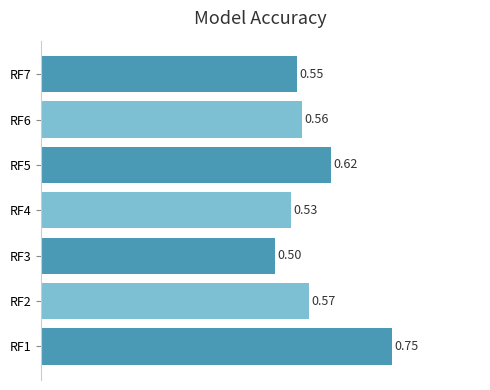

Rank the categories by value from highest to lowest.

RF1, RF5, RF2, RF6, RF7, RF4, RF3